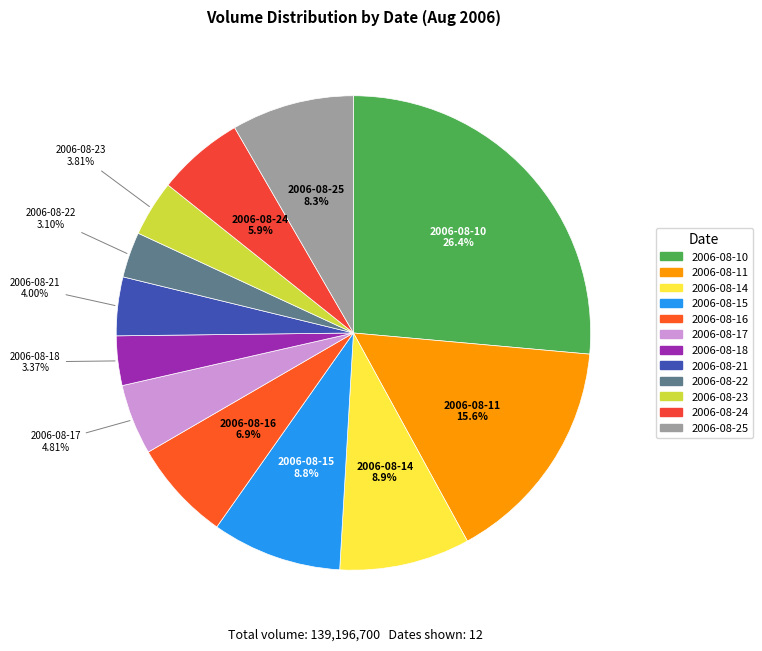

Combined, what portion of the pie is 2006-08-10 and 2006-08-22?

29.5%